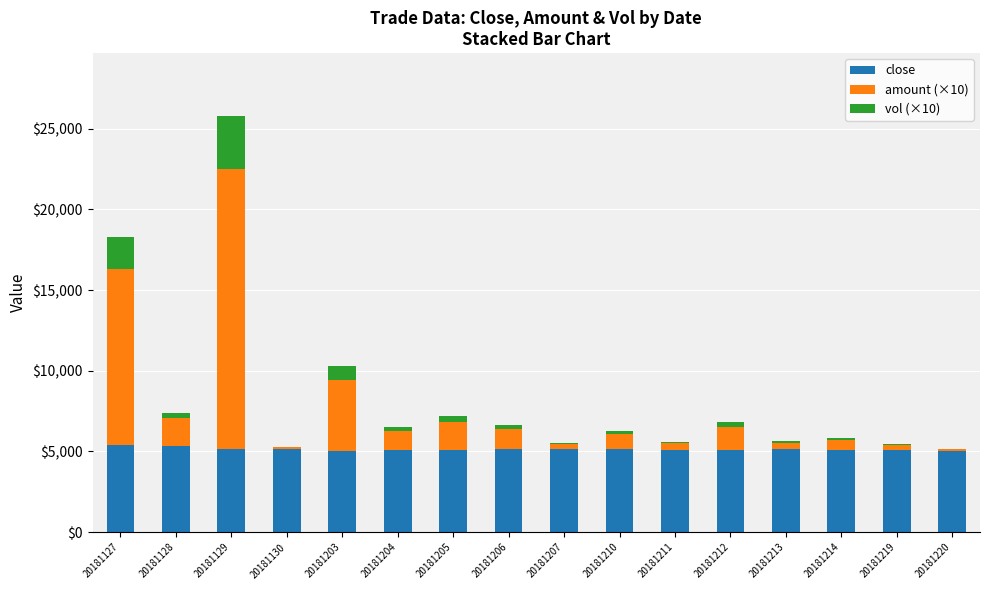

True or false: close has a value of 5166.0 at 20181130.

True